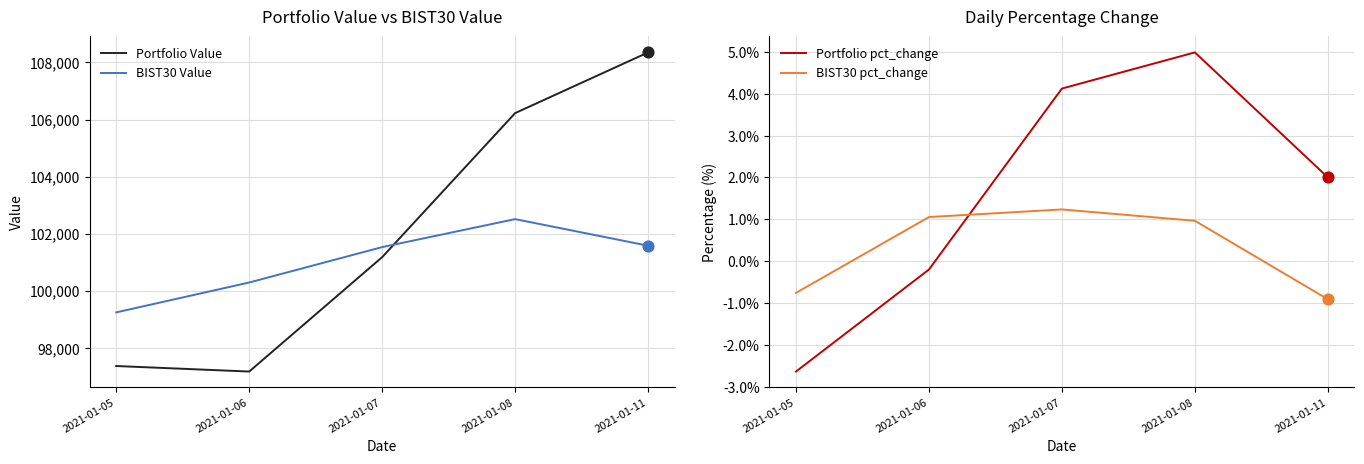

What are all the series names shown in the legend?

Portfolio Value, BIST30 Value, Portfolio pct_change, BIST30 pct_change